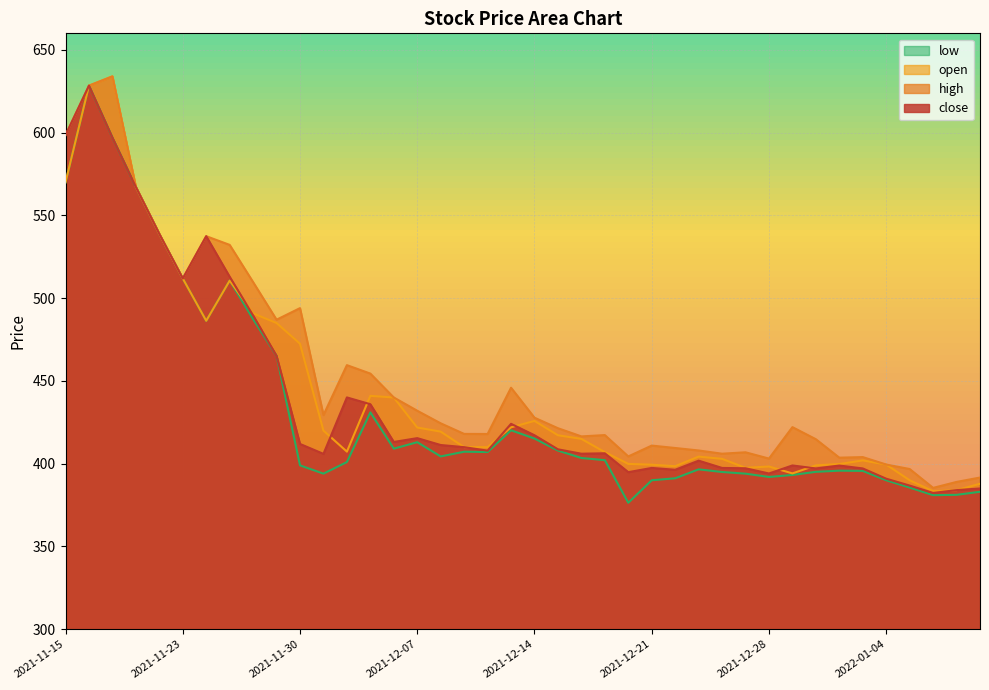

How many values in the open series are below 415?

20